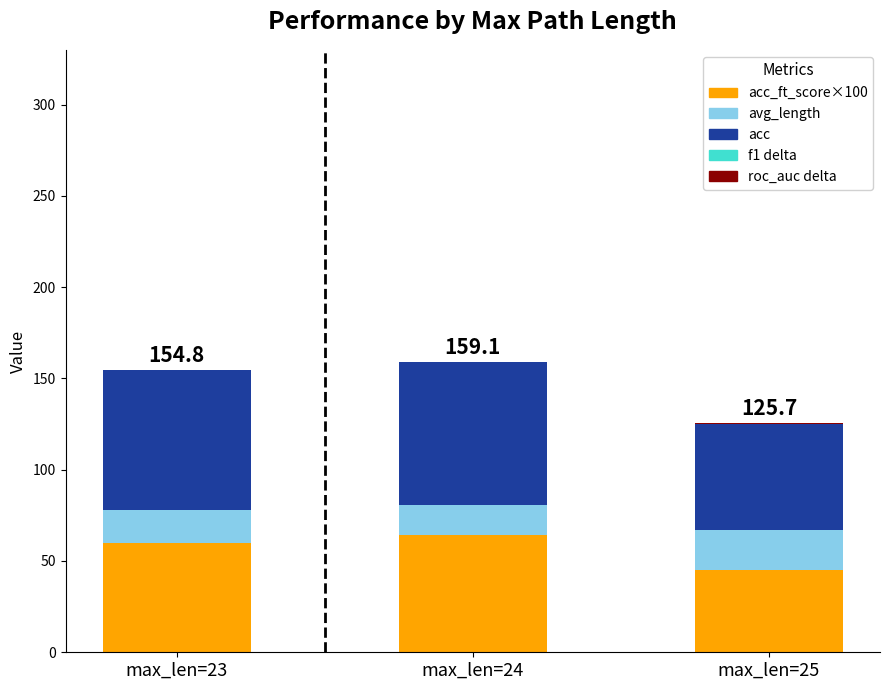

How many data points does each series have?

3